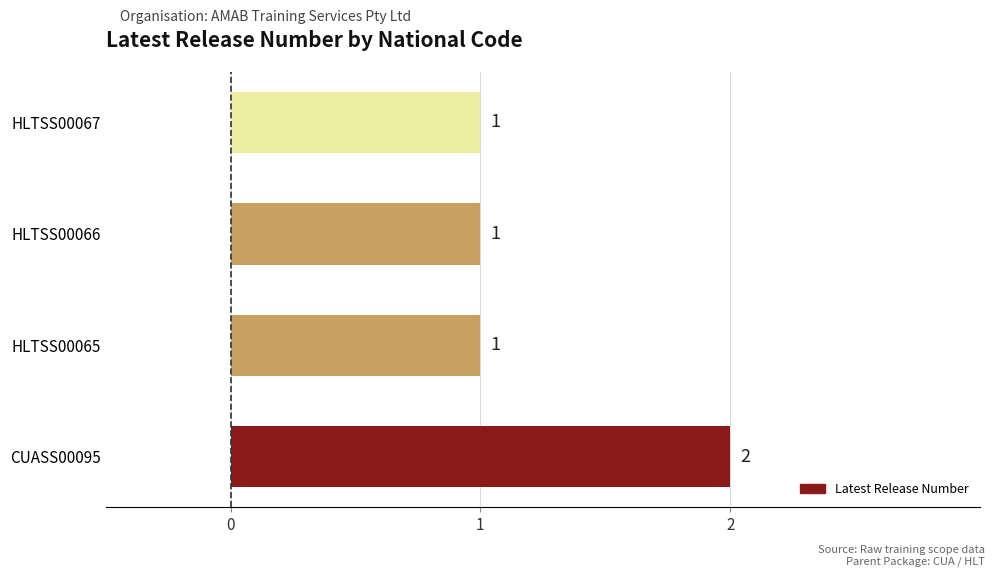

Between CUASS00095 and HLTSS00065, which is larger?

CUASS00095